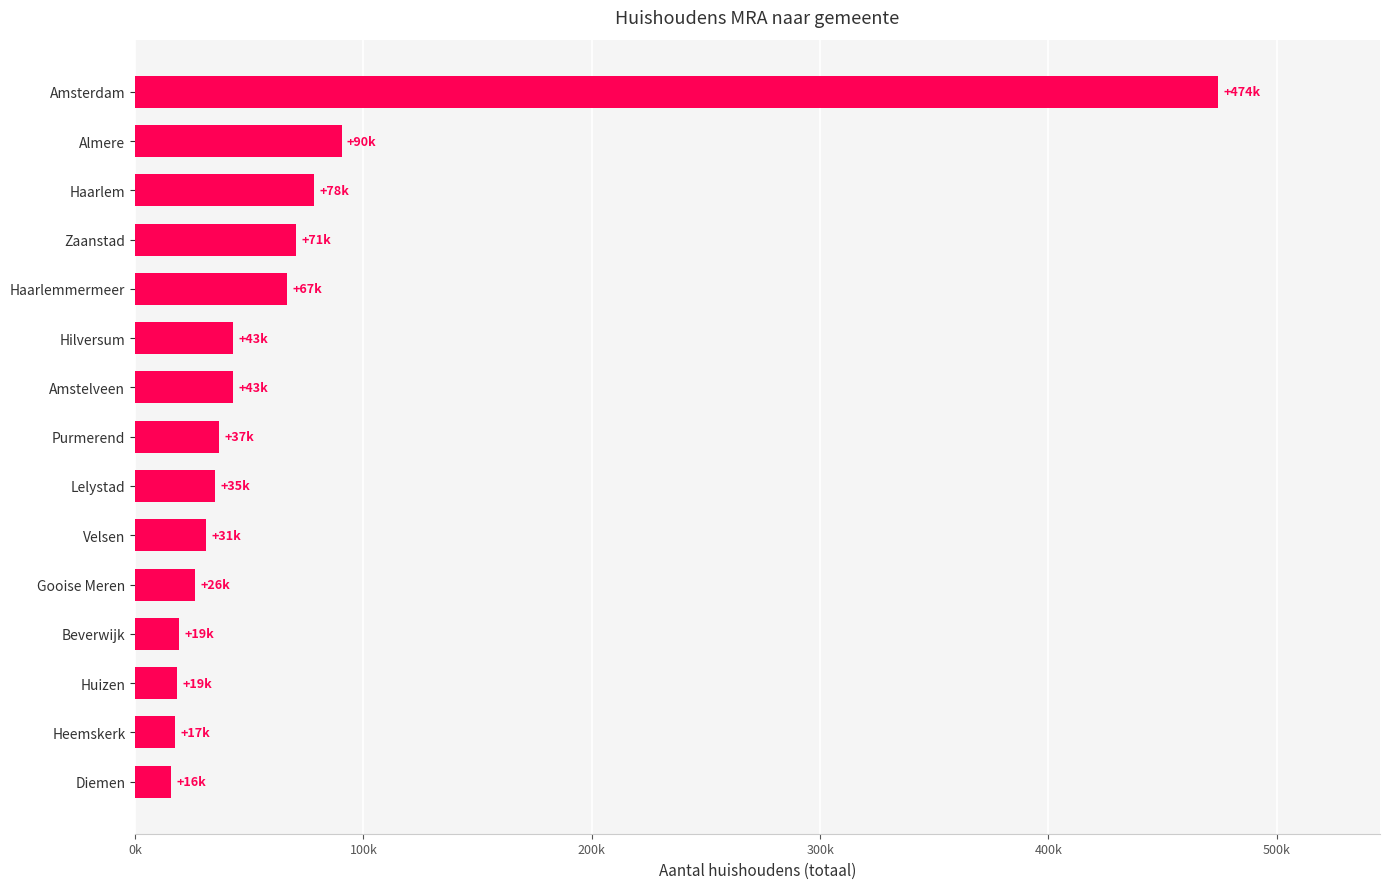

Are the bars grouped side by side (vs. stacked)?

No